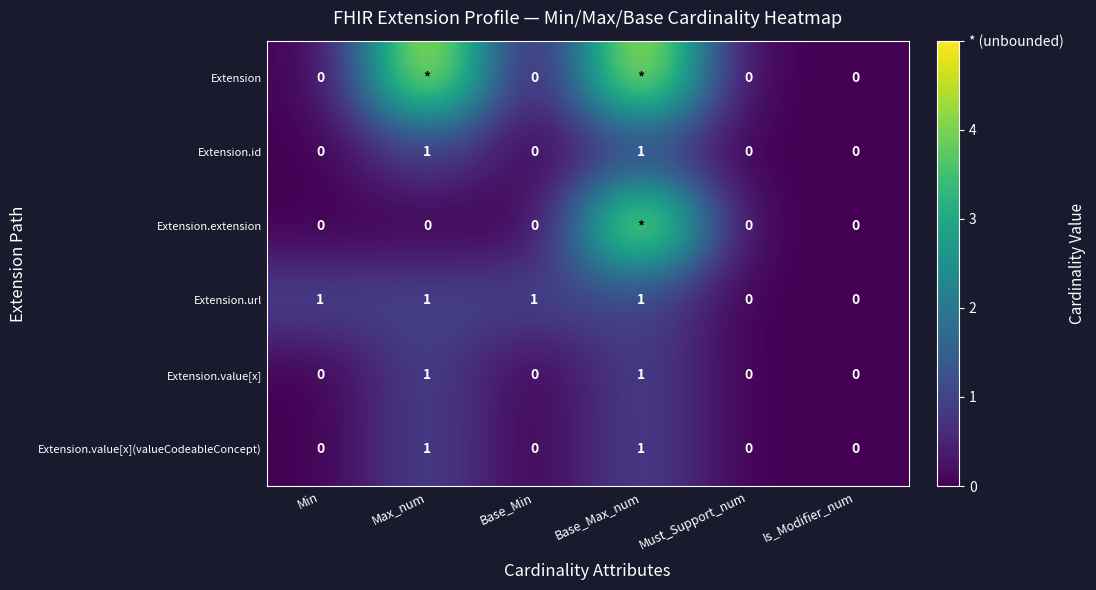

The value of Extension.url at Is_Modifier_num is 0. True or false?

True